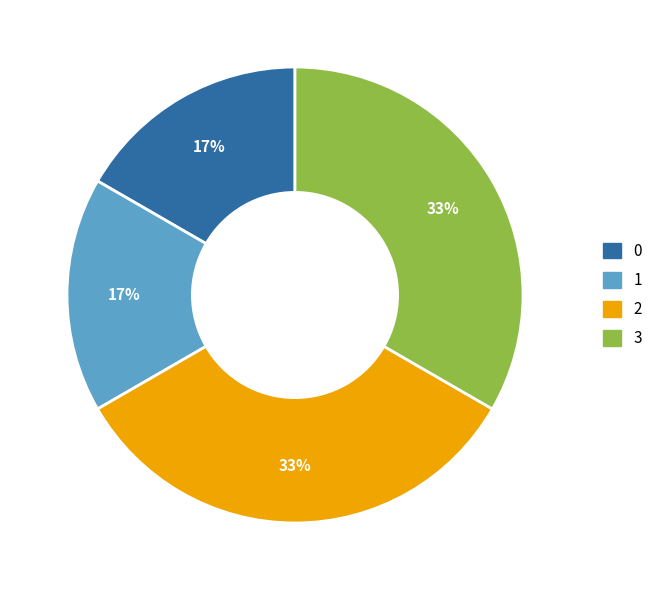

True or false: 3 accounts for 33% of the total.

True